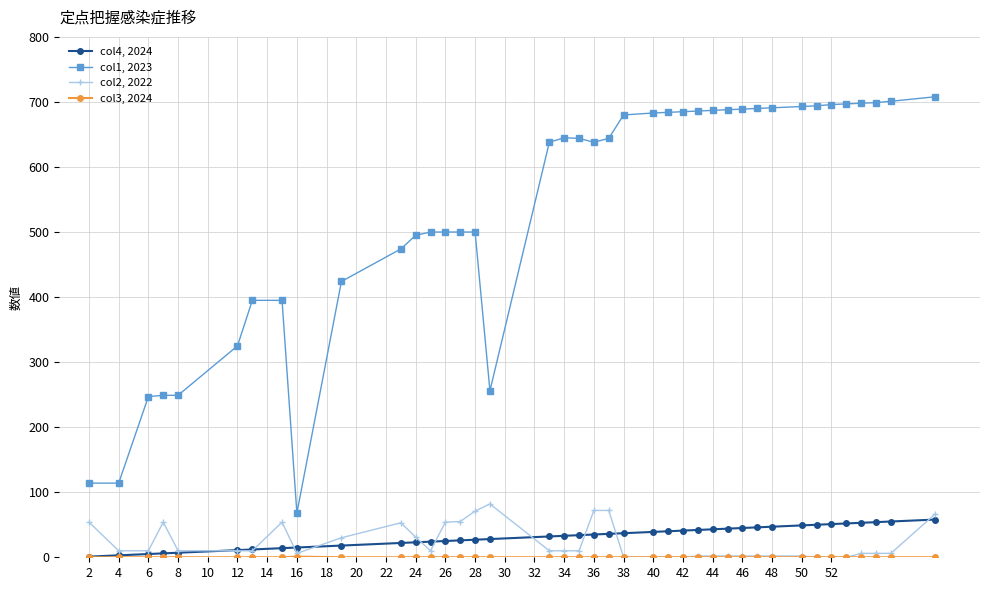

Which series has the largest total across all categories?

col1, 2023